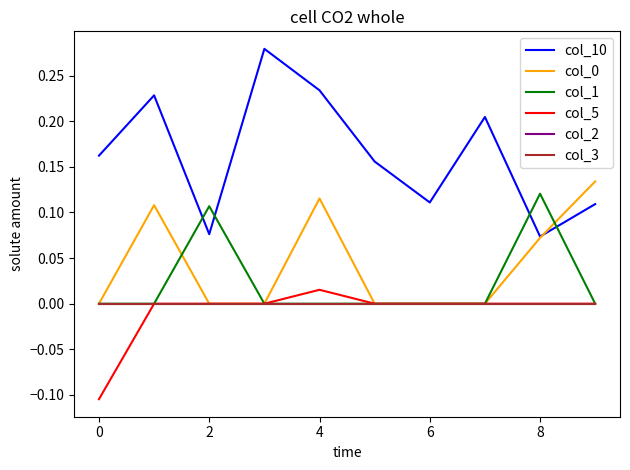

Which series has the largest range (max minus min)?

col_10